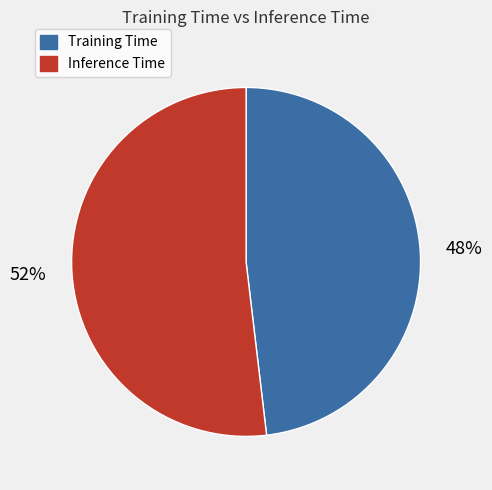

Is it true that Training Time is 34% of the pie?

False